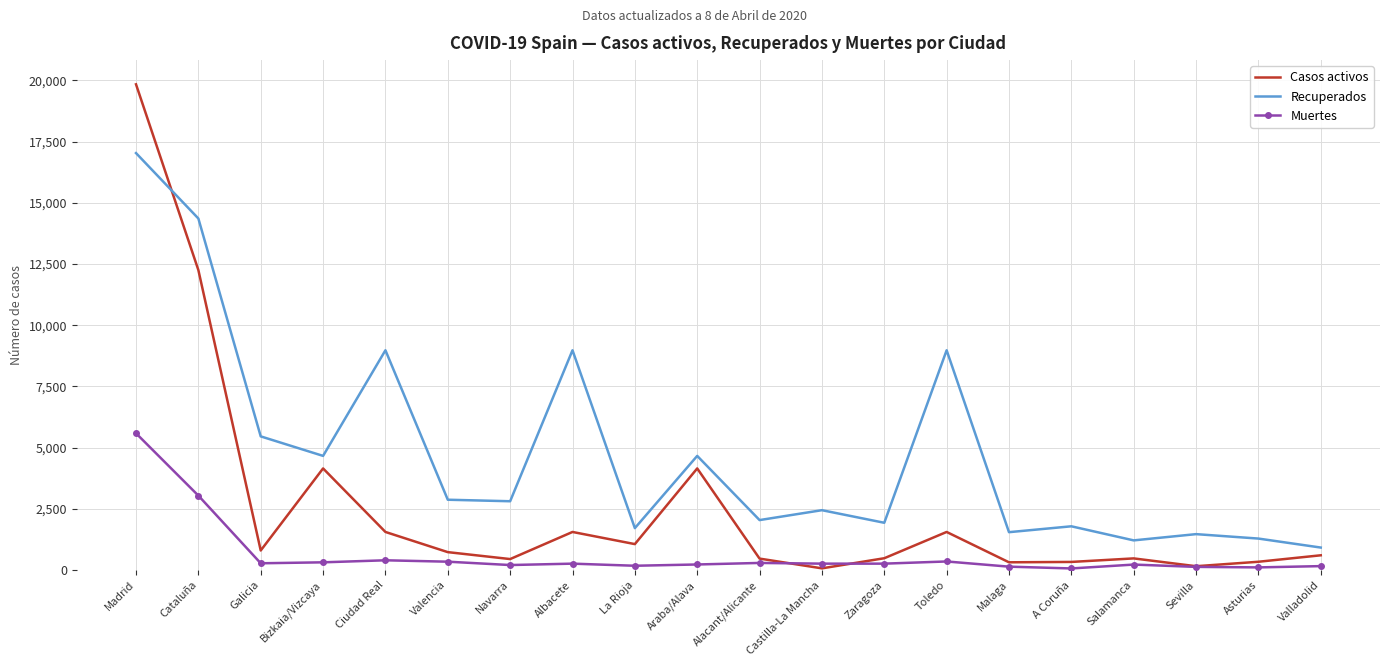

At Albacete, list the series in order from smallest to largest.

Muertes, Casos activos, Recuperados